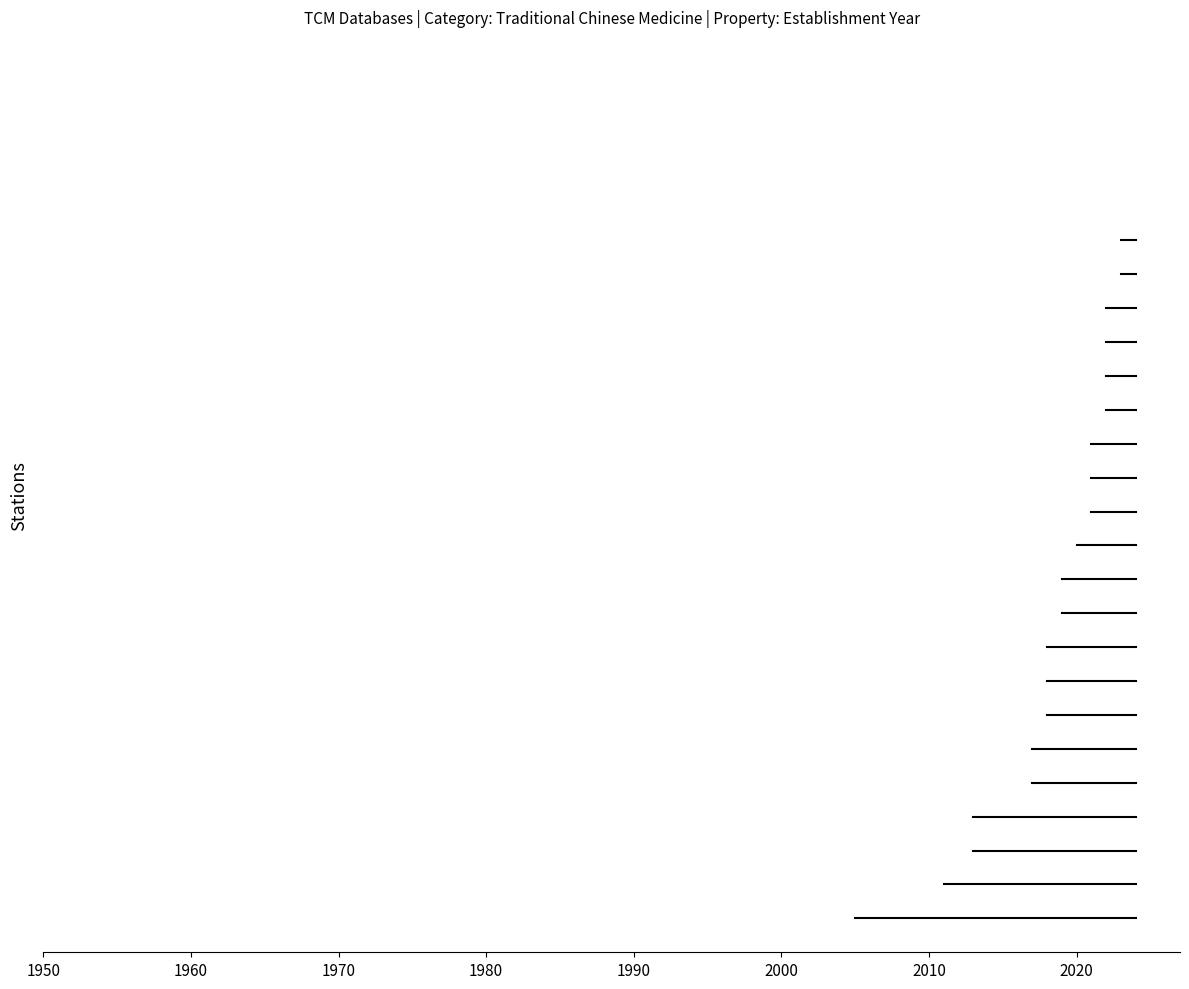

The value at TCM-Suite is 805. True or false?

False